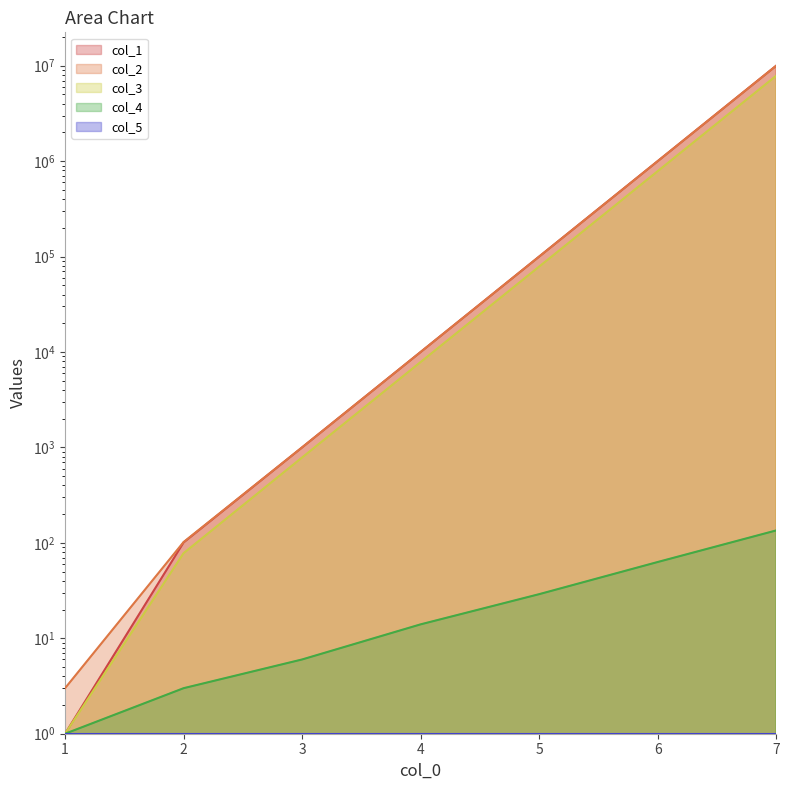

List the labels in order of col_3 value, smallest first.

1, 2, 3, 4, 5, 6, 7